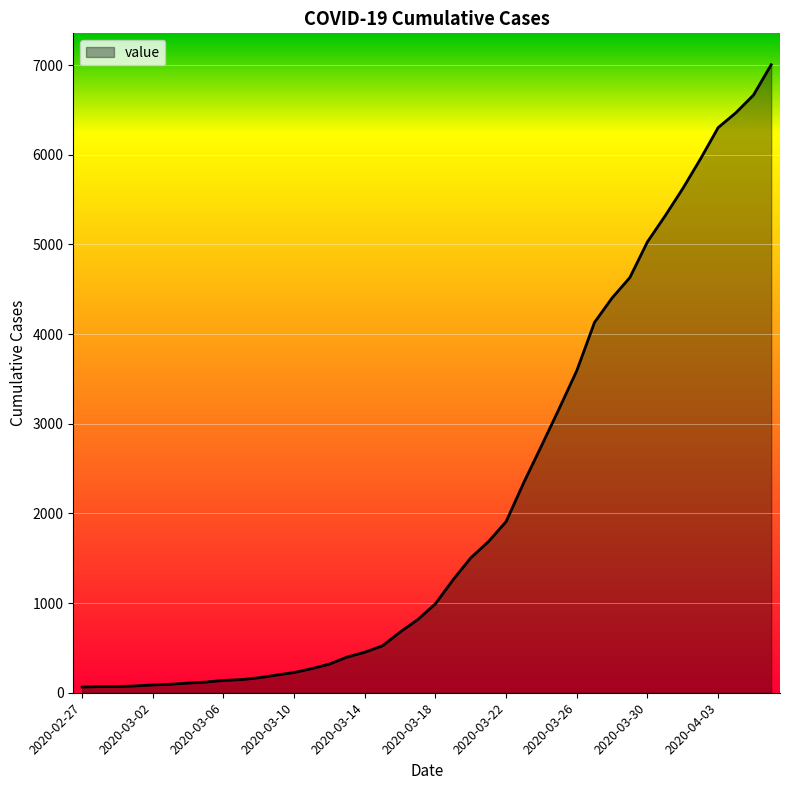

What is the maximum value shown in the chart?

7004